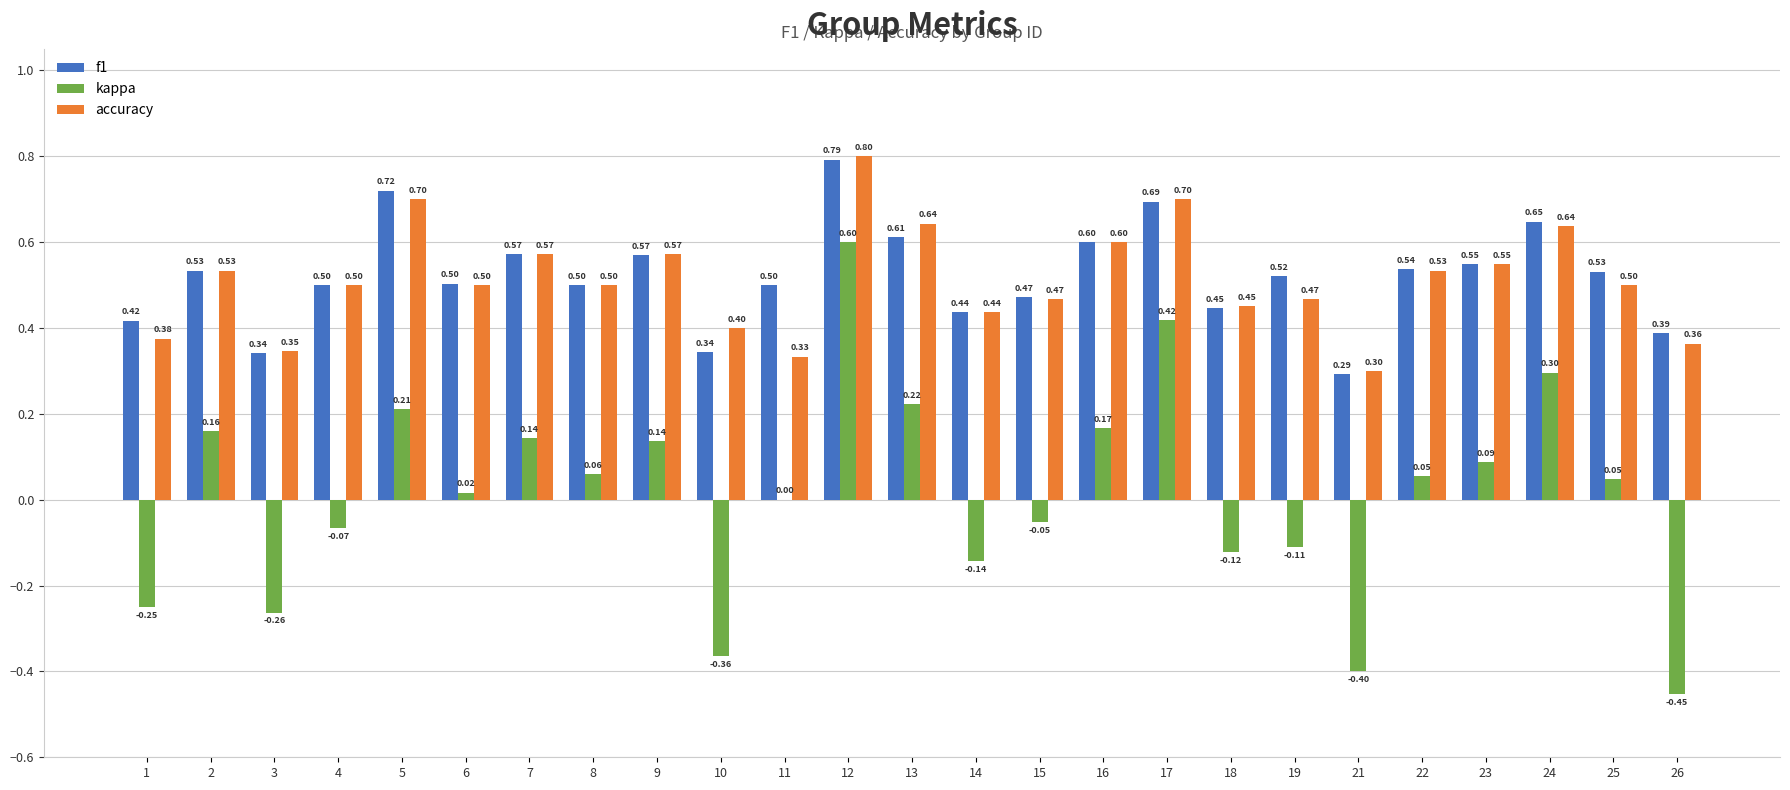

What is the sum of the accuracy values at 13 and 6?

1.1